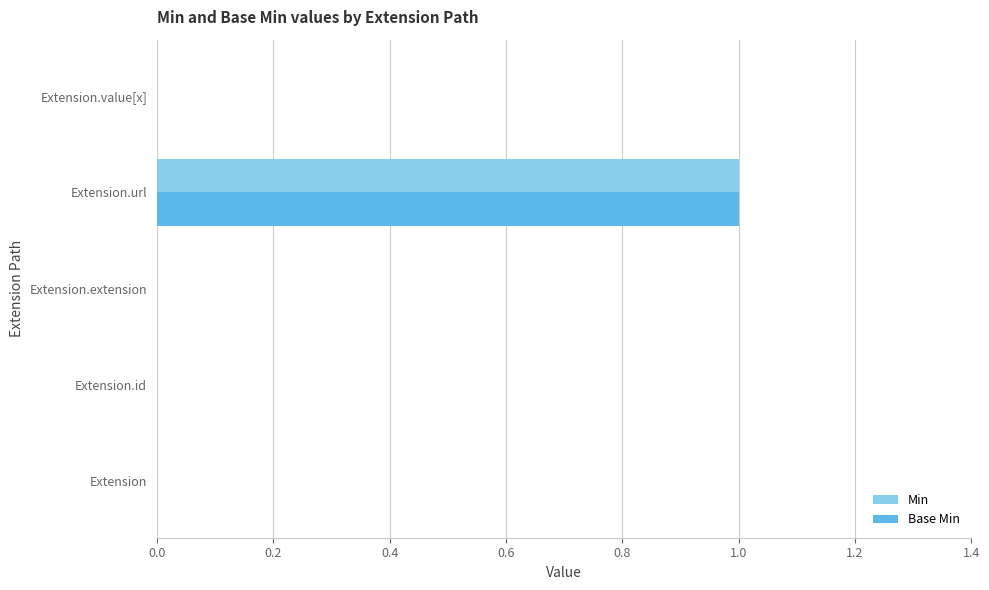

How many data points does each series have?

5